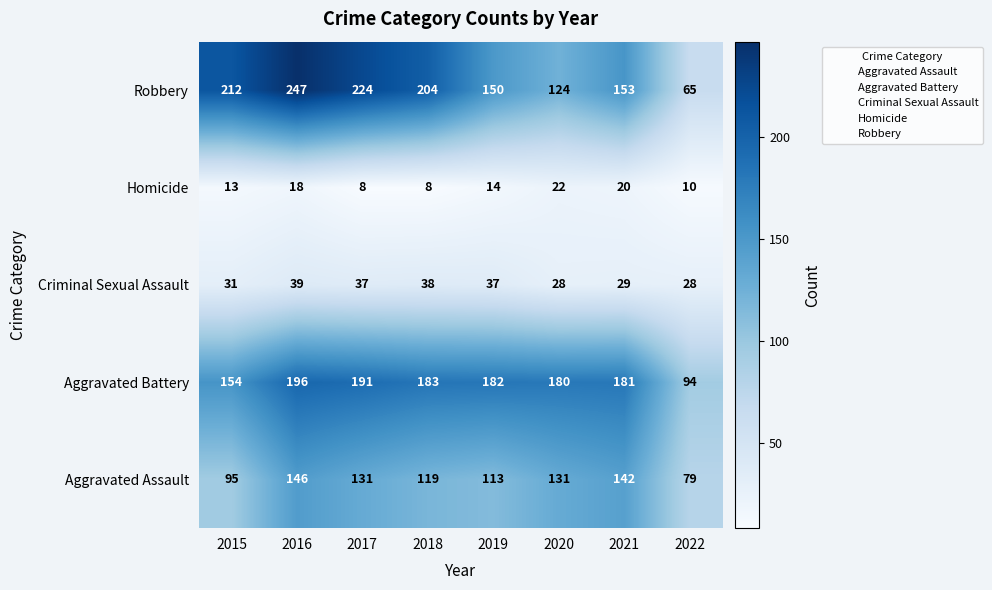

What is the approximate value of Robbery at 2021, to the nearest 10?

150